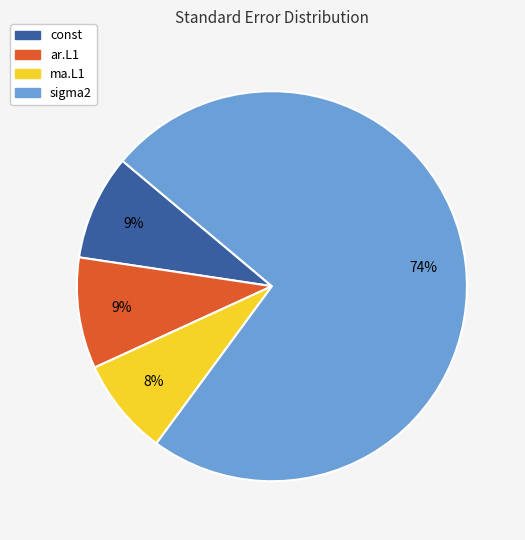

Which category has the biggest portion of the pie?

sigma2